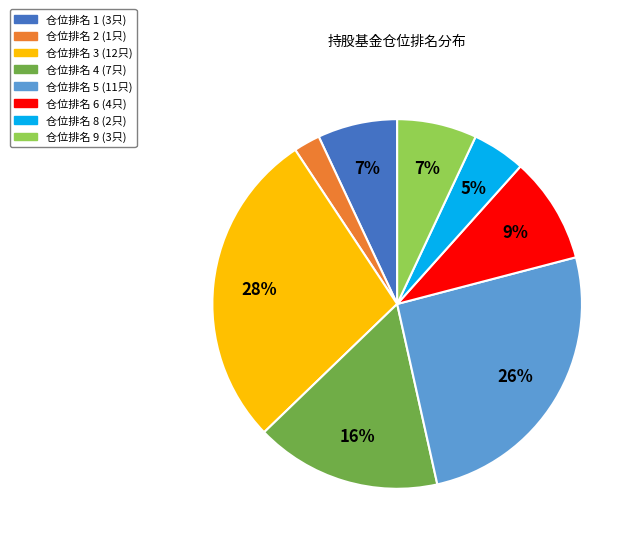

To the nearest percent, what is the difference between the largest and smallest slice percentages?

26%